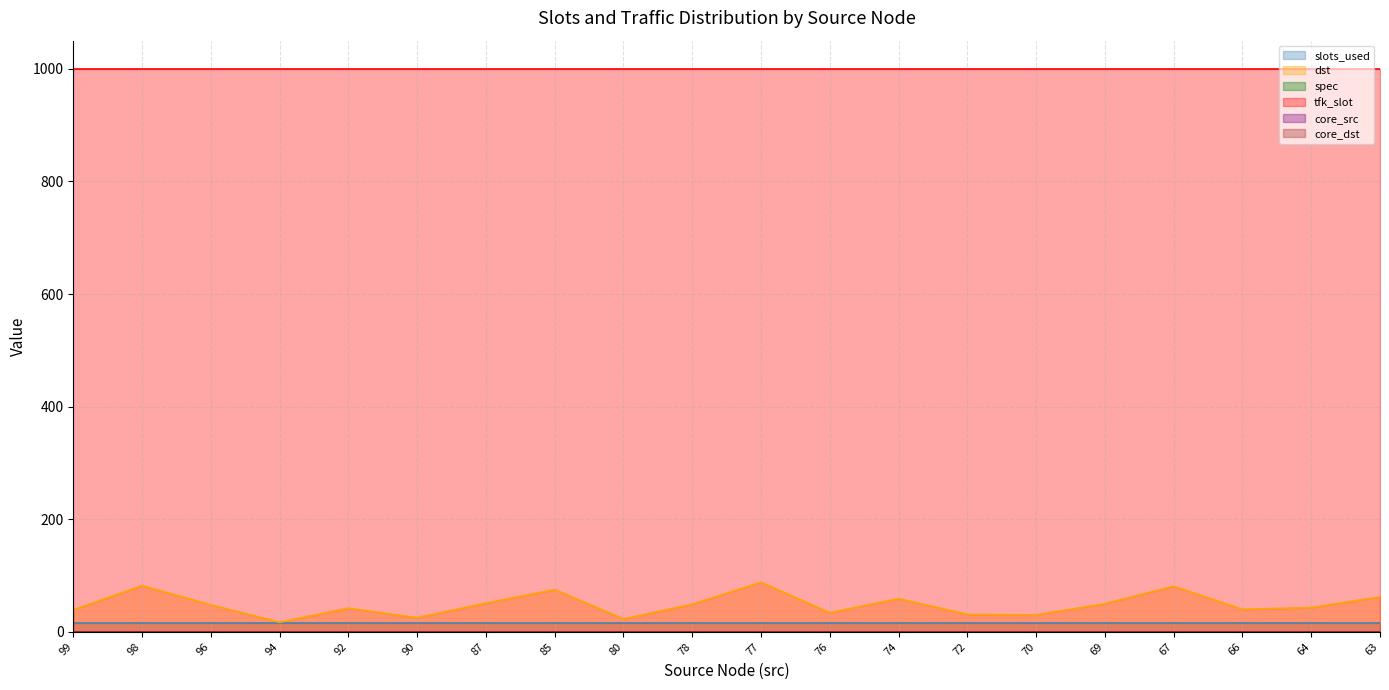

The value of spec at 78 is 0. True or false?

True